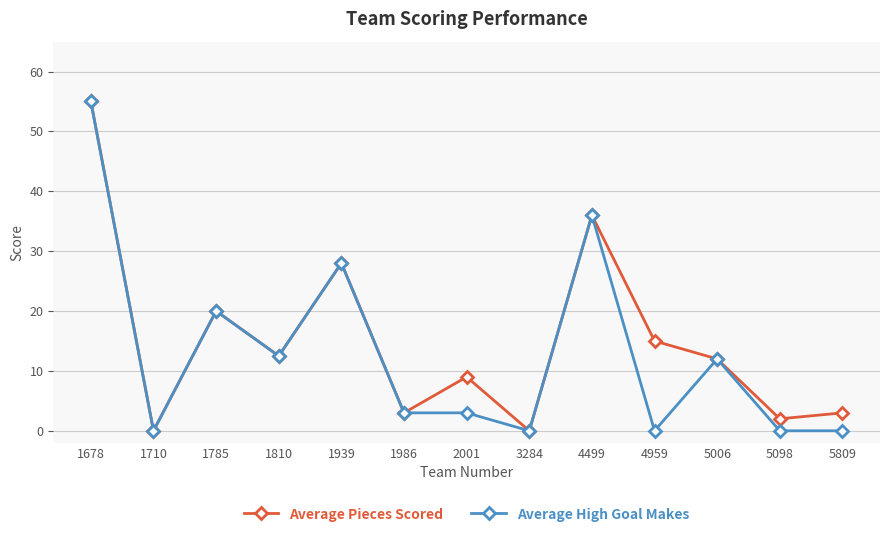

Reading right to left, list all the values displayed in this chart.

Average Pieces Scored: 3.0	2.0	12.0	15.0	36.0	0.0	9.0	3.0	28.0	12.5	20.0	0.0	55.0
Average High Goal Makes: 0.0	0.0	12.0	0.0	36.0	0.0	3.0	3.0	28.0	12.5	20.0	0.0	55.0